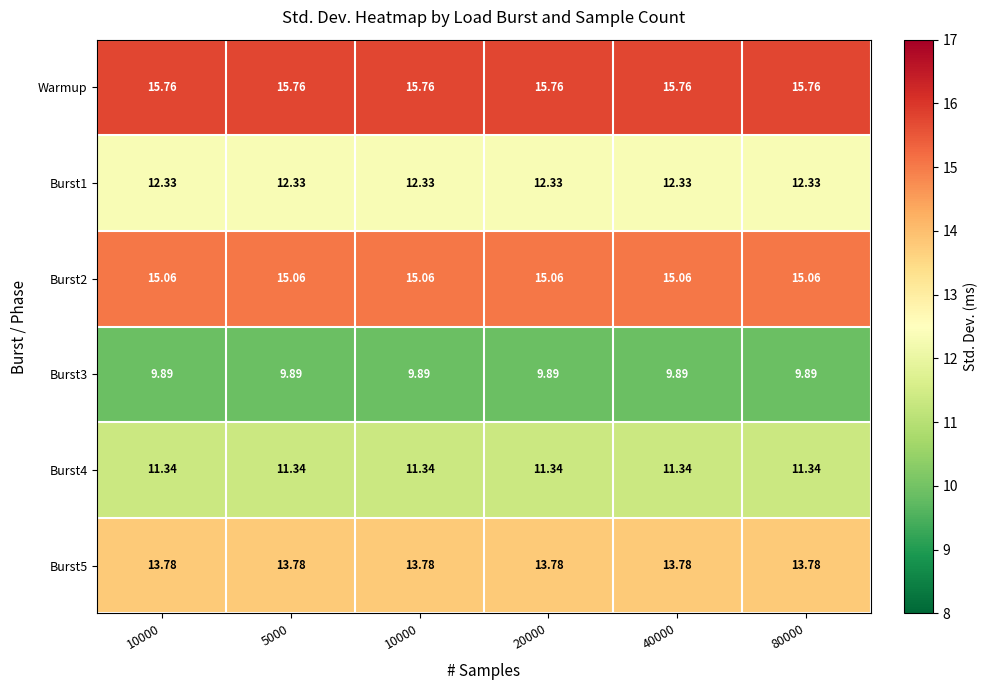

Reading left to right, list all the values displayed in this chart.

Warmup: 10000=15.8	5000=15.8	10000=15.8	20000=15.8	40000=15.8	80000=15.8
Burst1: 10000=12.3	5000=12.3	10000=12.3	20000=12.3	40000=12.3	80000=12.3
Burst2: 10000=15.1	5000=15.1	10000=15.1	20000=15.1	40000=15.1	80000=15.1
Burst3: 10000=9.9	5000=9.9	10000=9.9	20000=9.9	40000=9.9	80000=9.9
Burst4: 10000=11.3	5000=11.3	10000=11.3	20000=11.3	40000=11.3	80000=11.3
Burst5: 10000=13.8	5000=13.8	10000=13.8	20000=13.8	40000=13.8	80000=13.8